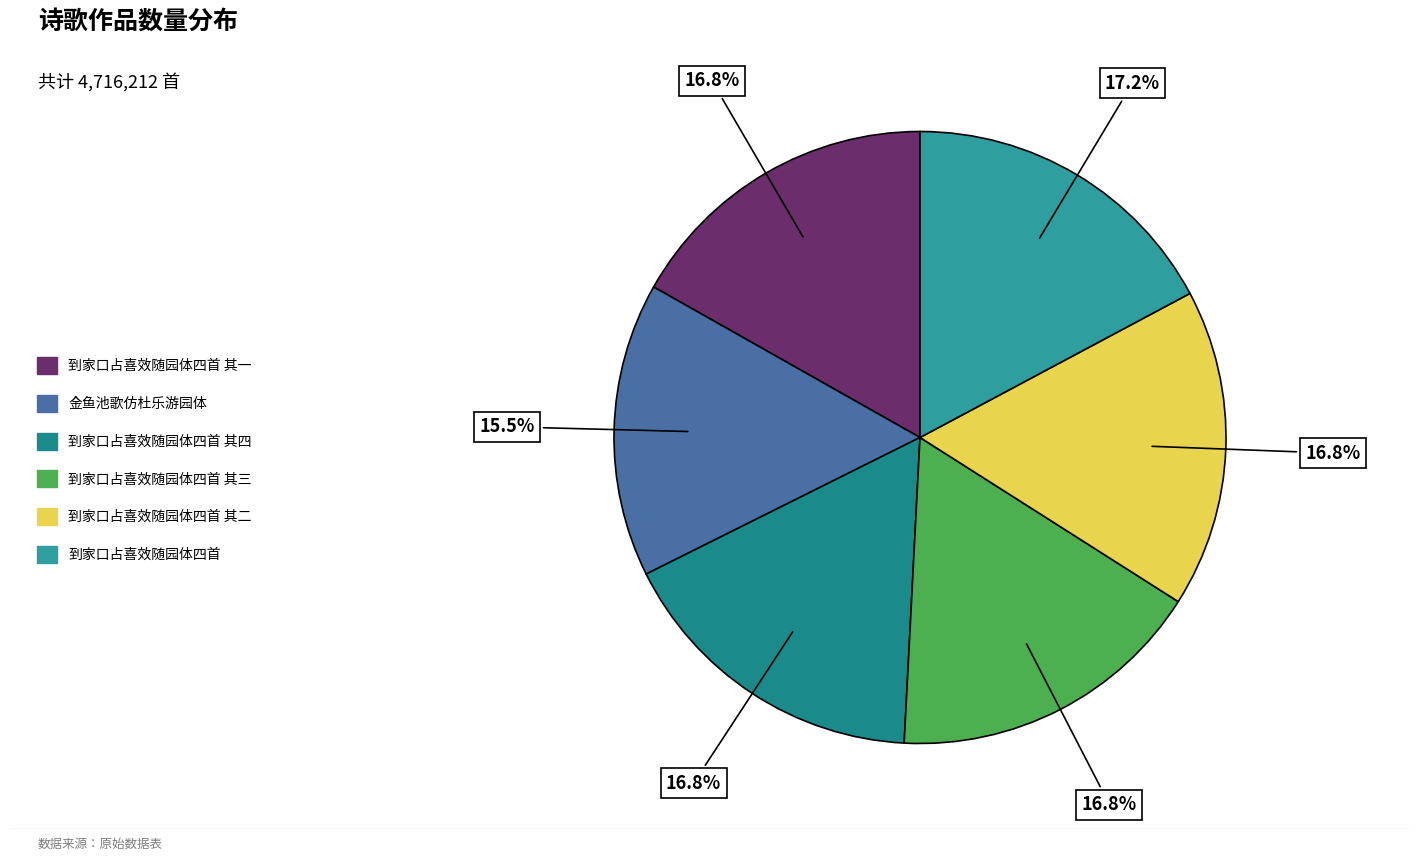

To the nearest percent, what is the difference between the largest and smallest slice percentages?

2%